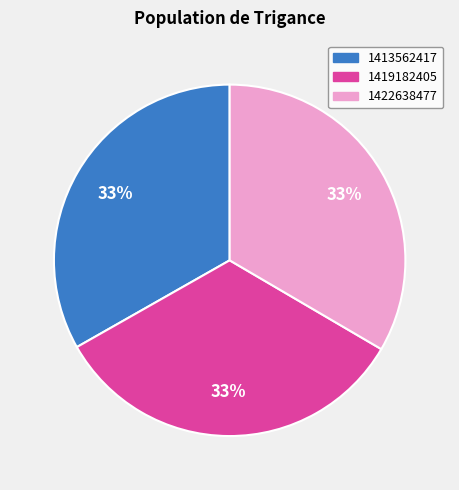

What is the ratio of the value at 1413562417 to the value at 1422638477?

1.0